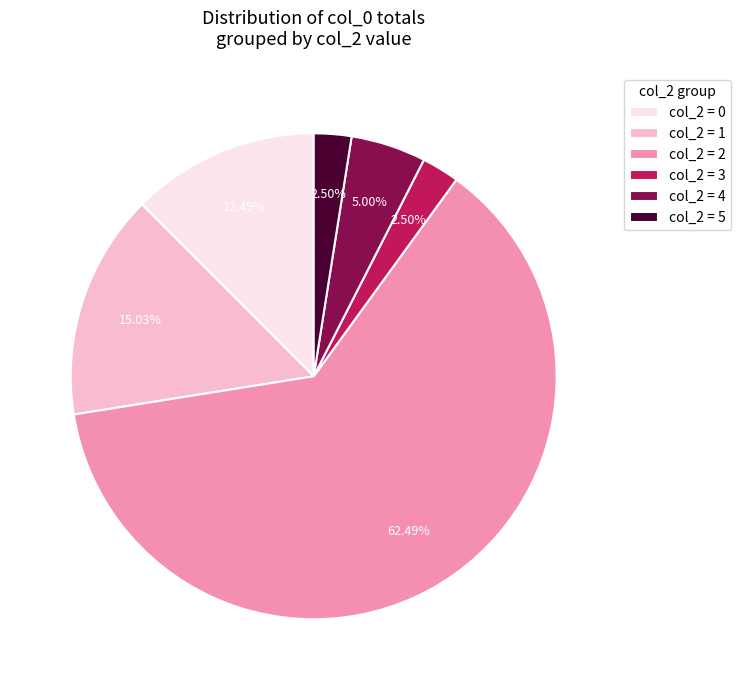

Which slice represents more than half of the pie?

col_2 = 2